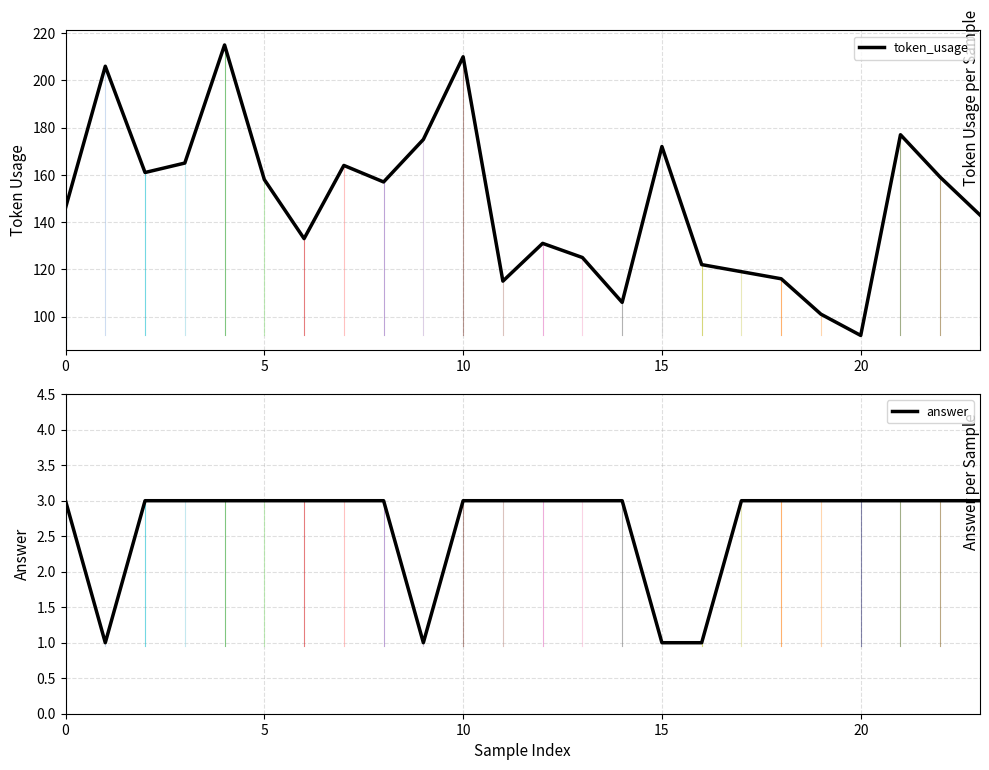

Is it true that token_usage equals 175 at 9?

True